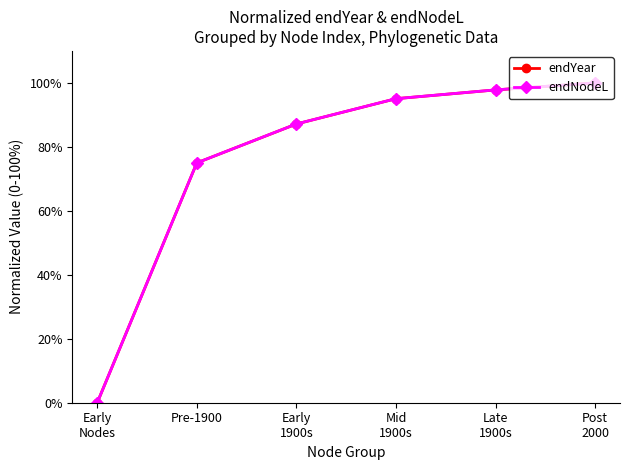

Count the number of data series in this chart.

2